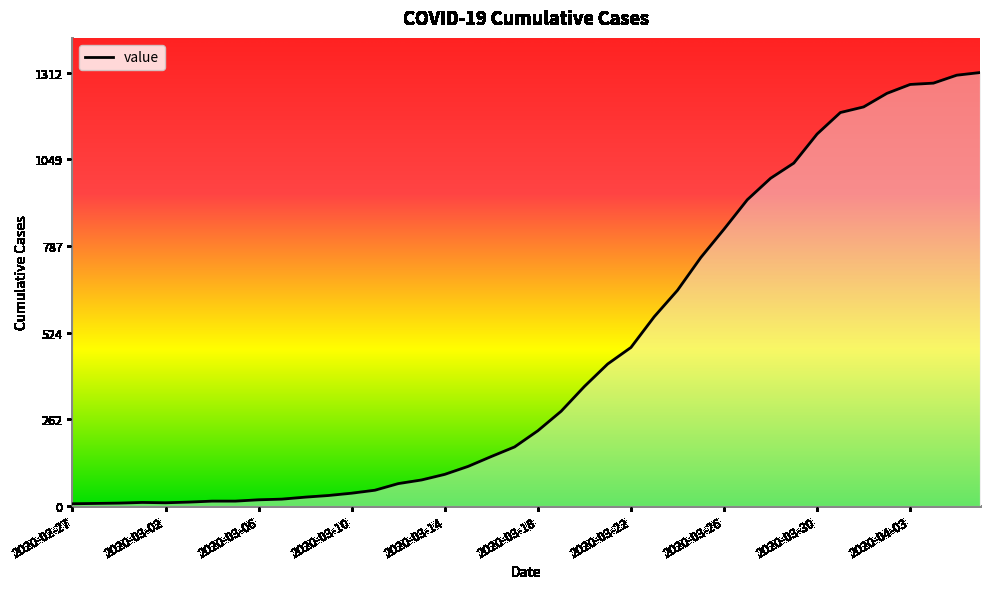

What is the maximum value shown in the chart?

1312